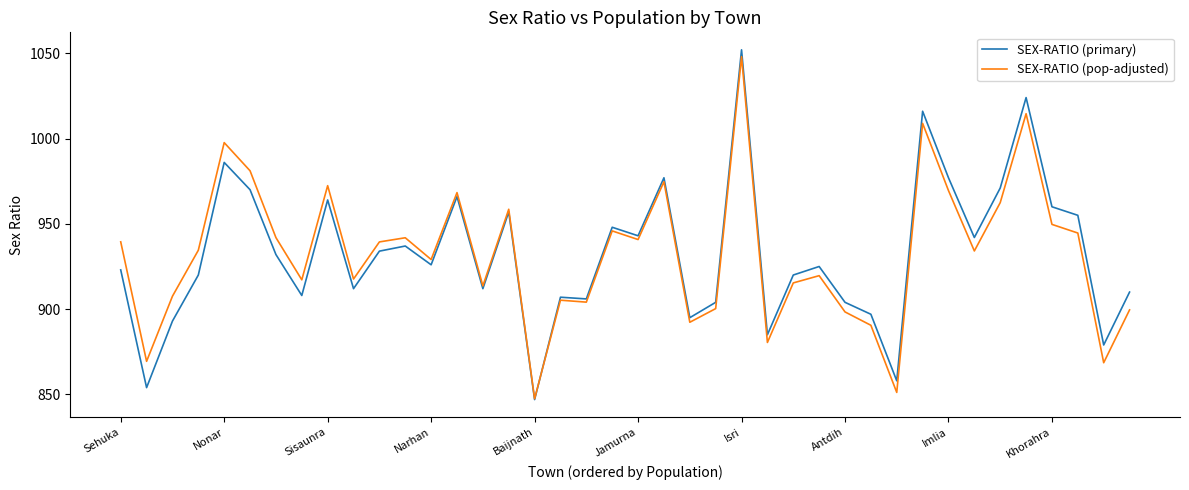

Which series has the widest spread of values?

SEX-RATIO (primary)